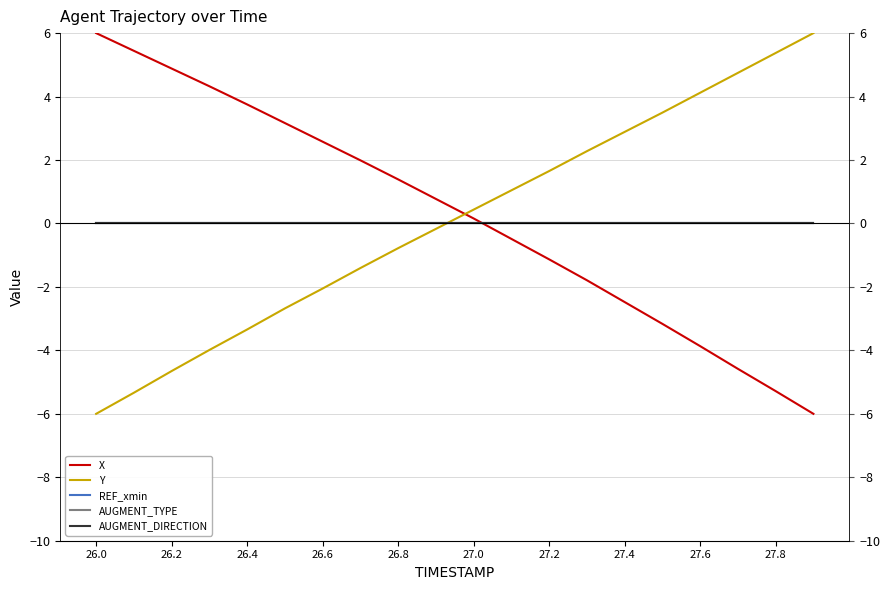

How many distinct data groups are displayed?

5